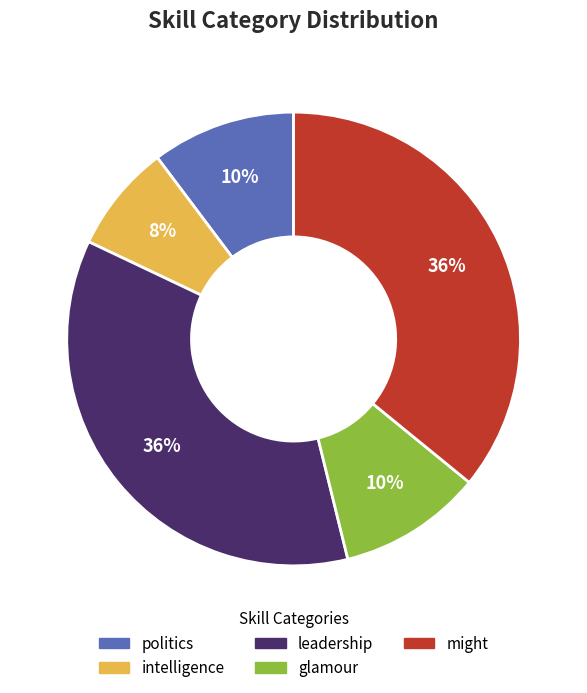

Does any single category account for the majority?

No